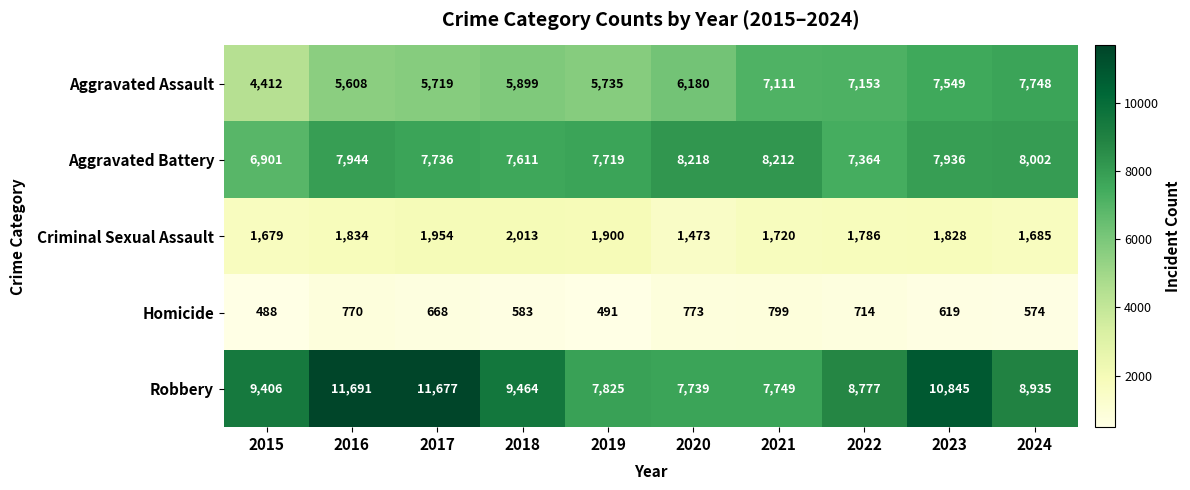

What is the difference between the highest and lowest values at 2015?

8918